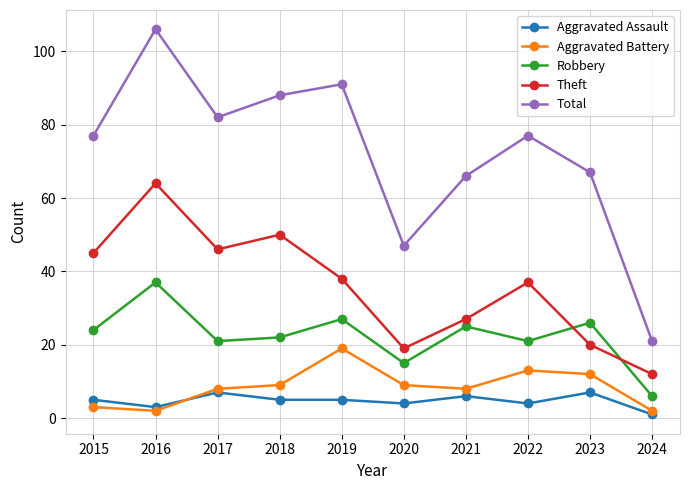

Which series changed the most between 2018 and 2021?

Theft